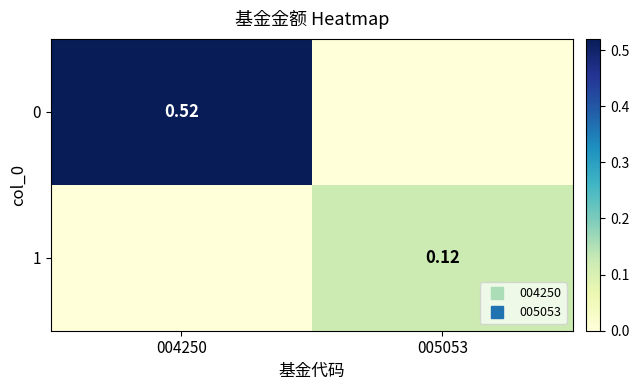

True or false: 0 has a value of 0.9 at 004250.

False